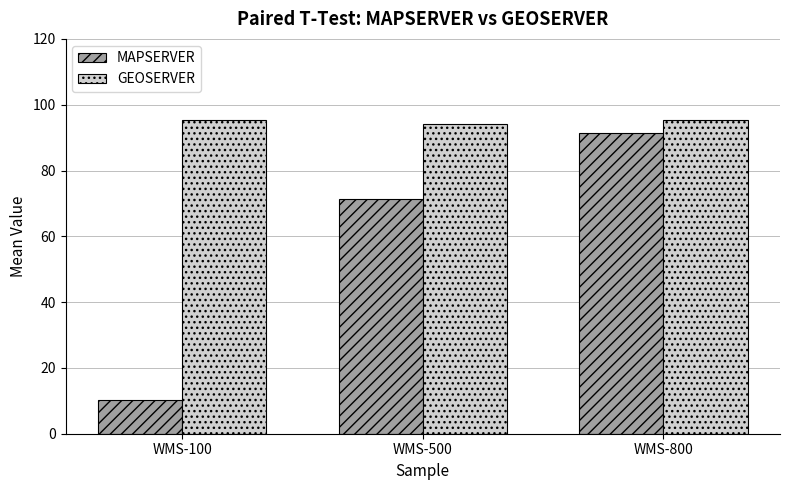

The value of GEOSERVER at WMS-500 is 47.9. True or false?

False